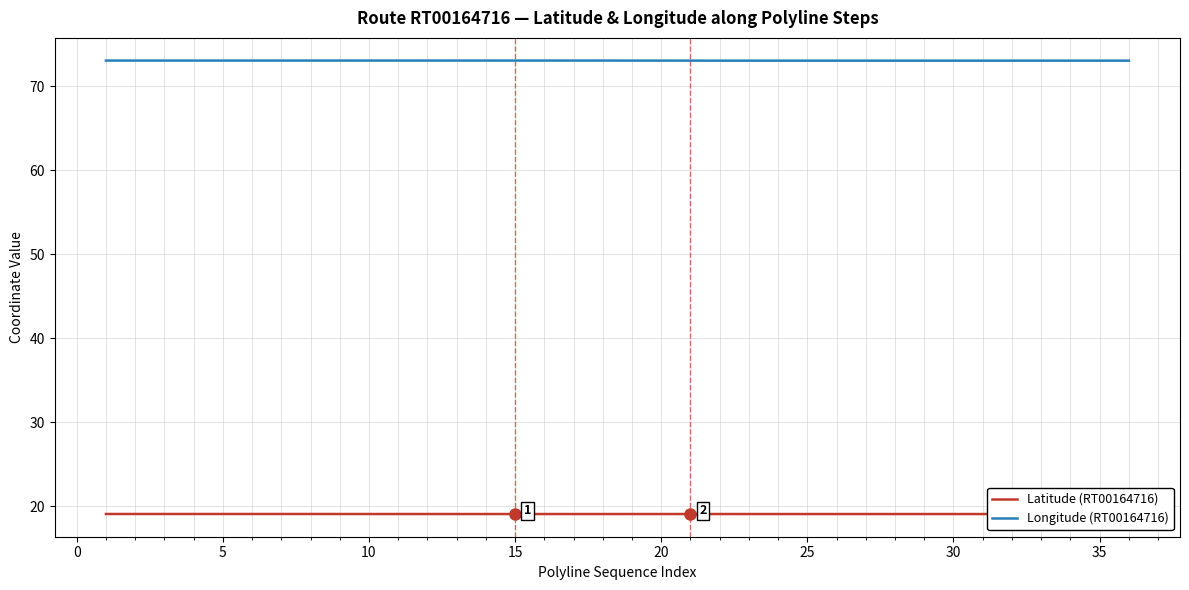

True or false: Longitude (RT00164716) and Latitude (RT00164716) intersect in this chart.

False